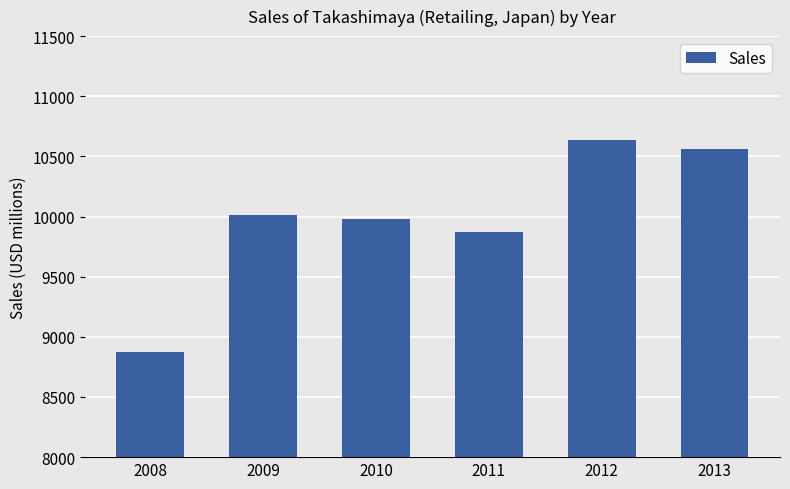

How many values are below 10010?

3